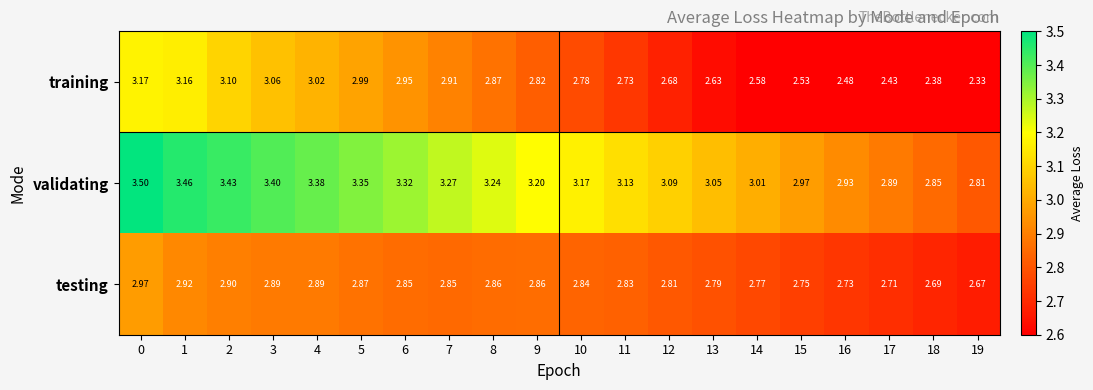

Which series has the largest total across all categories?

validating